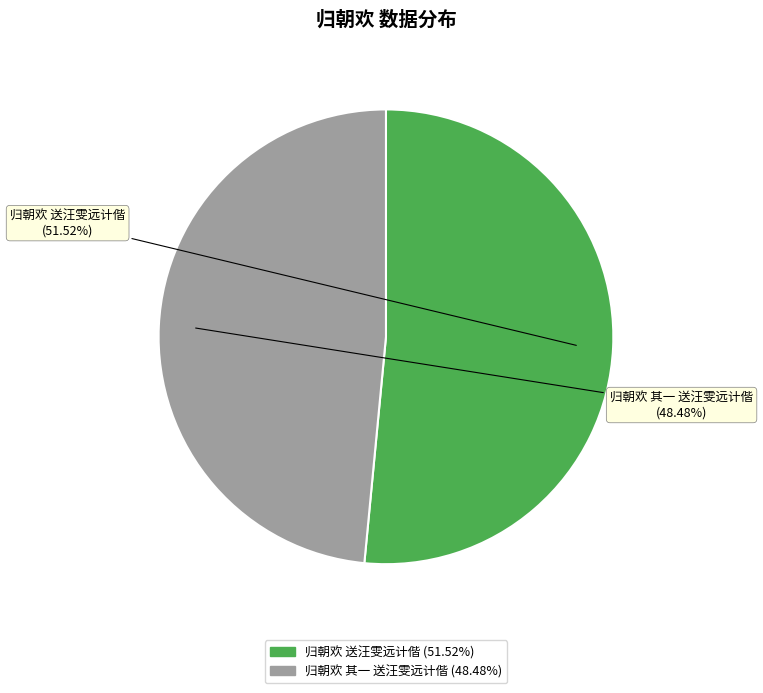

To the nearest percent, what is the difference between the largest and smallest slice percentages?

3%